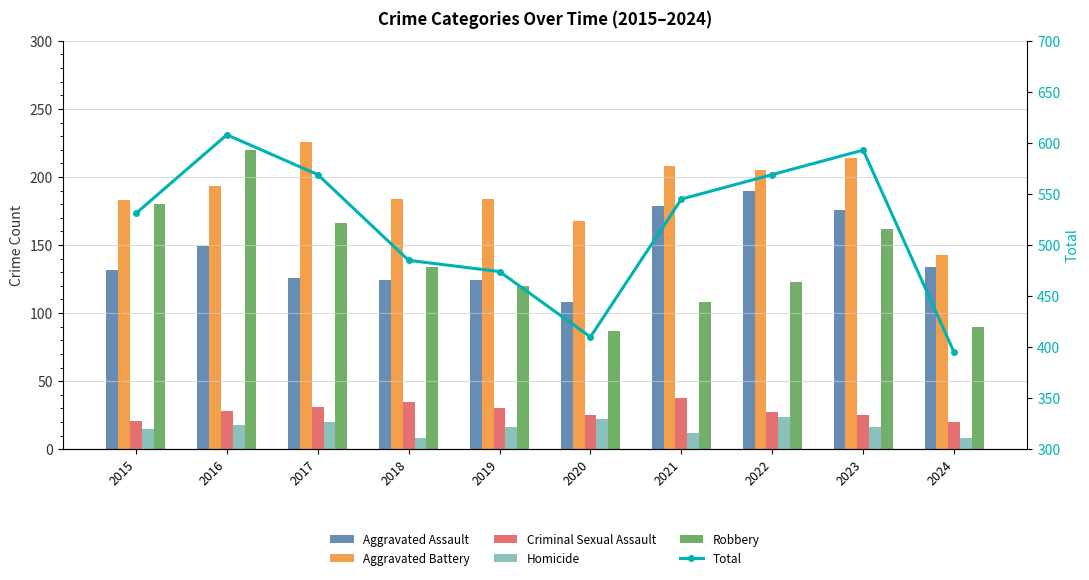

Reading left to right, list all the values displayed in this chart.

Aggravated Assault: 2015=132	2016=149	2017=126	2018=124	2019=124	2020=108	2021=179	2022=190	2023=176	2024=134
Aggravated Battery: 2015=183	2016=193	2017=226	2018=184	2019=184	2020=168	2021=208	2022=205	2023=214	2024=143
Criminal Sexual Assault: 2015=21	2016=28	2017=31	2018=35	2019=30	2020=25	2021=38	2022=27	2023=25	2024=20
Homicide: 2015=15	2016=18	2017=20	2018=8	2019=16	2020=22	2021=12	2022=24	2023=16	2024=8
Robbery: 2015=180	2016=220	2017=166	2018=134	2019=120	2020=87	2021=108	2022=123	2023=162	2024=90
Total: 2015=531	2016=608	2017=569	2018=485	2019=474	2020=410	2021=545	2022=569	2023=593	2024=395